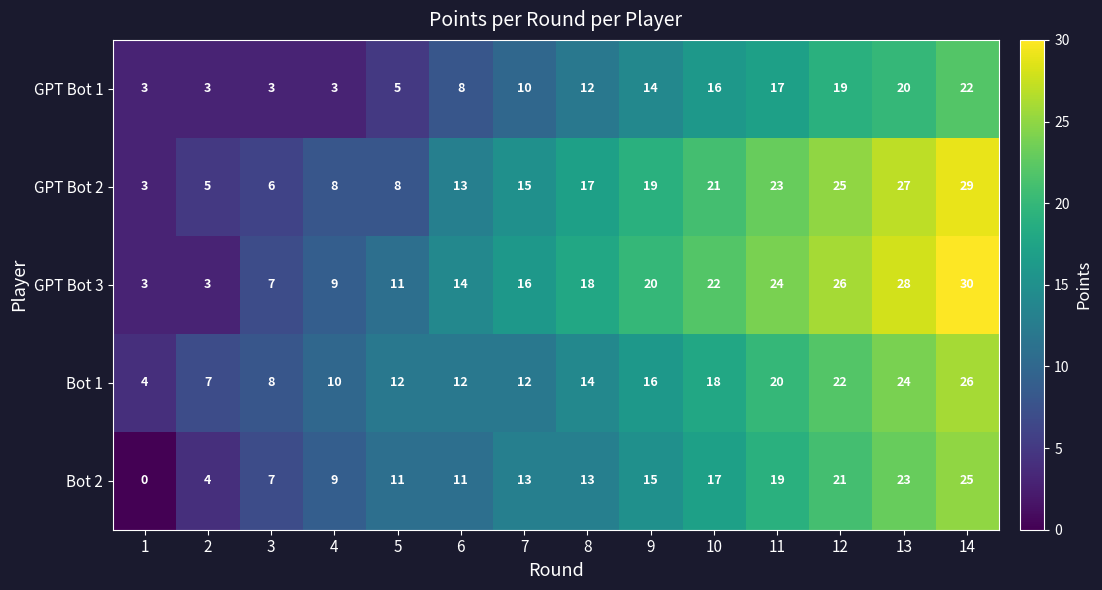

Rank the series by their maximum value, from highest to lowest.

GPT Bot 3, GPT Bot 2, Bot 1, Bot 2, GPT Bot 1